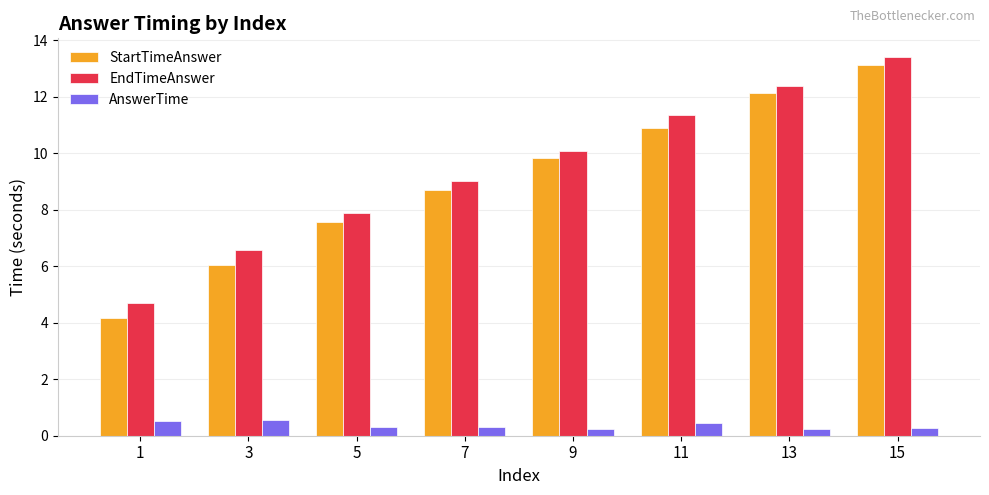

Which series has the widest spread of values?

StartTimeAnswer